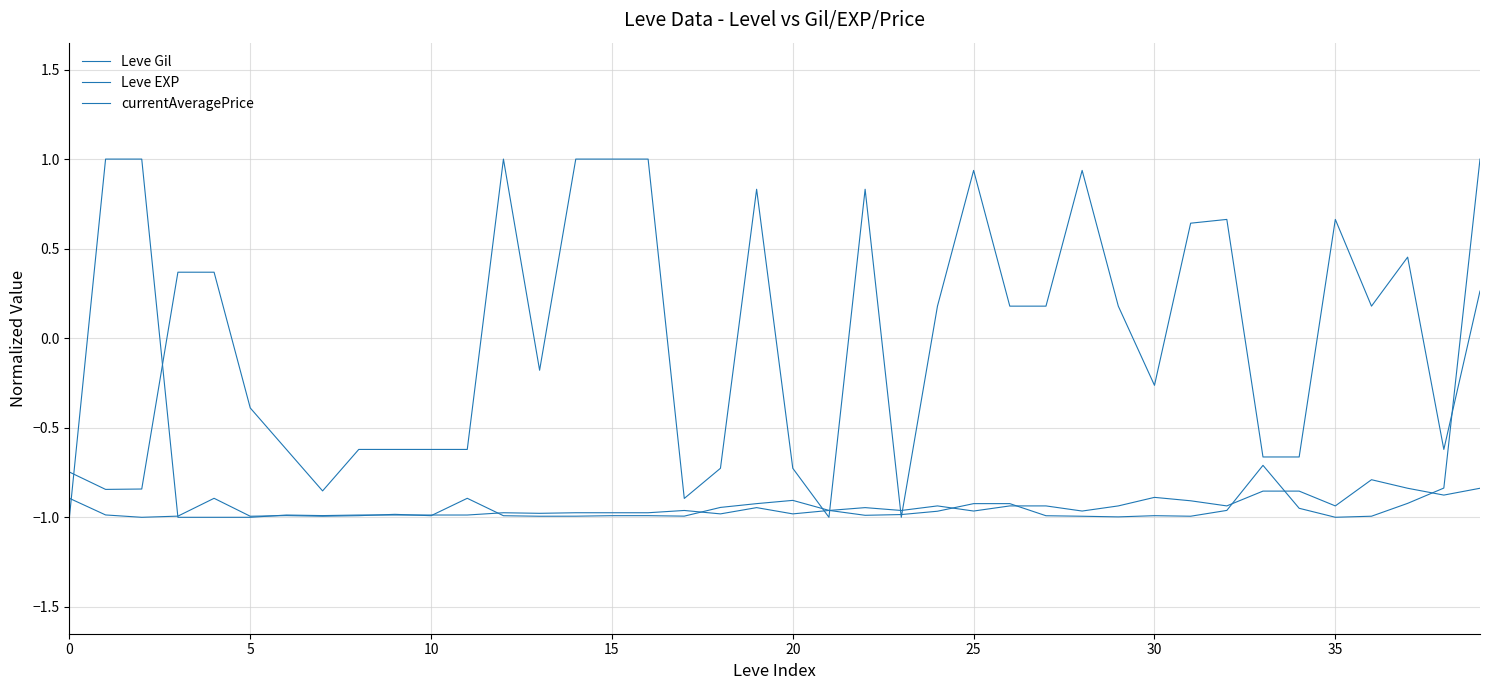

Which series ends up on top after the final intersection of Leve Gil and currentAveragePrice?

currentAveragePrice